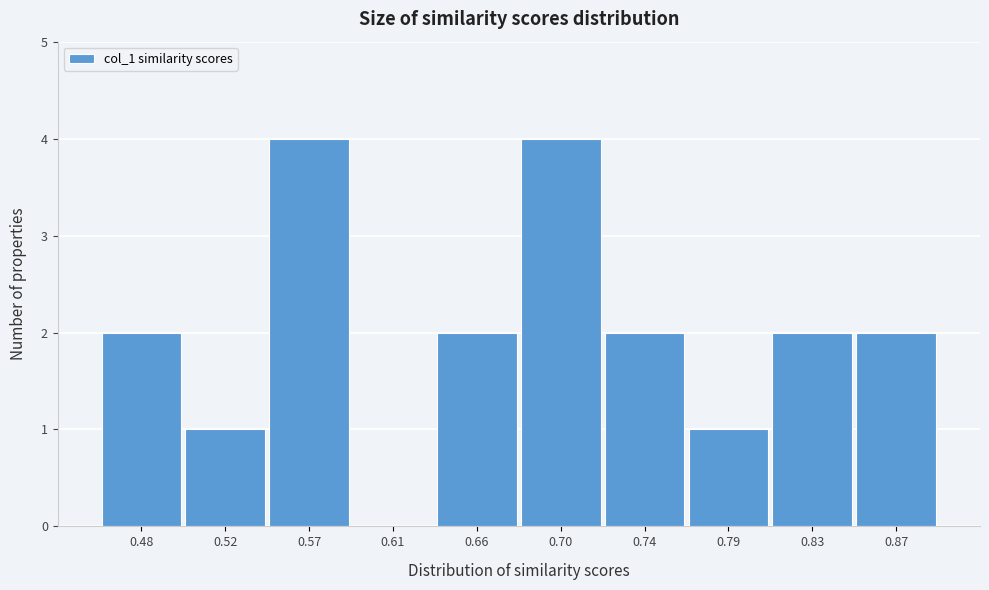

Reading left to right, transcribe all the data shown in this chart.

0.48=2	0.52=1	0.57=4	0.61=0	0.66=2	0.70=4	0.74=2	0.79=1	0.83=2	0.87=2